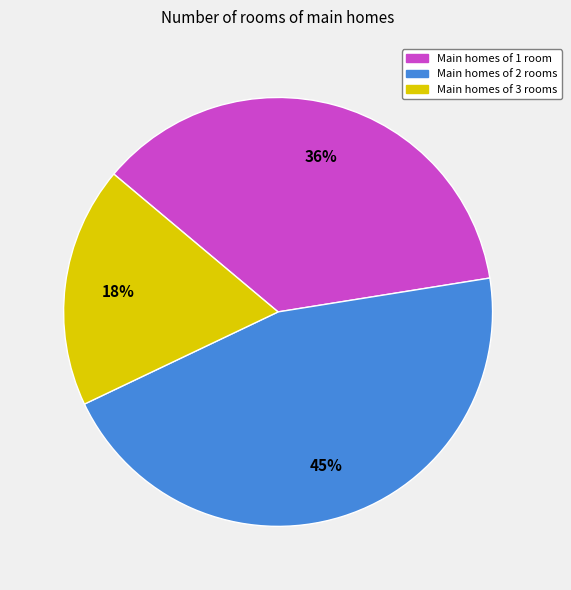

How many slices are in this pie chart?

3